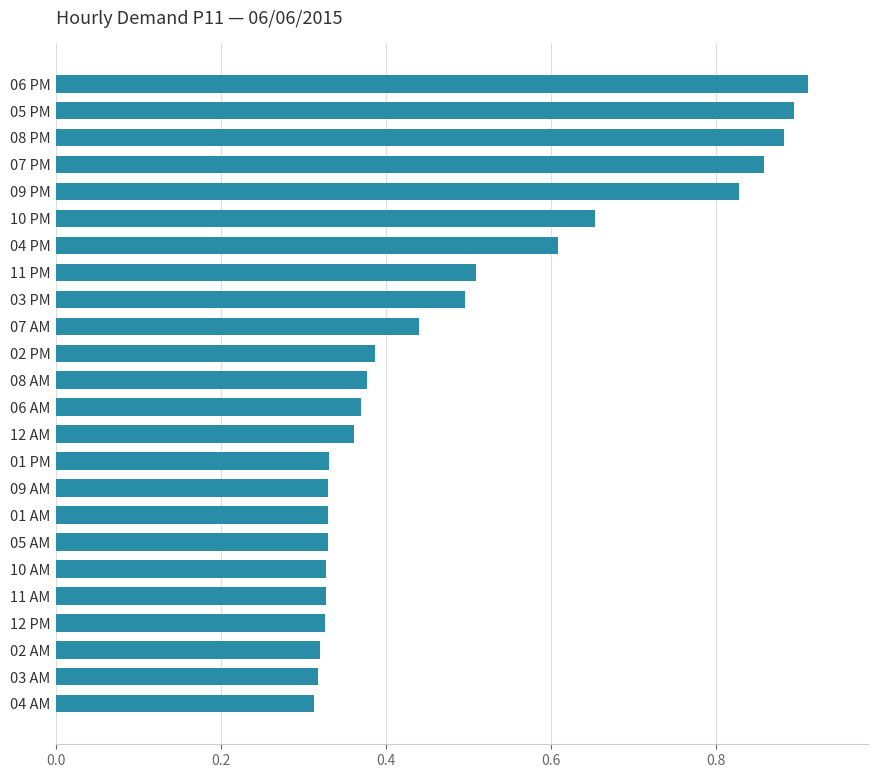

Count the values in the range 0 to 1.

24